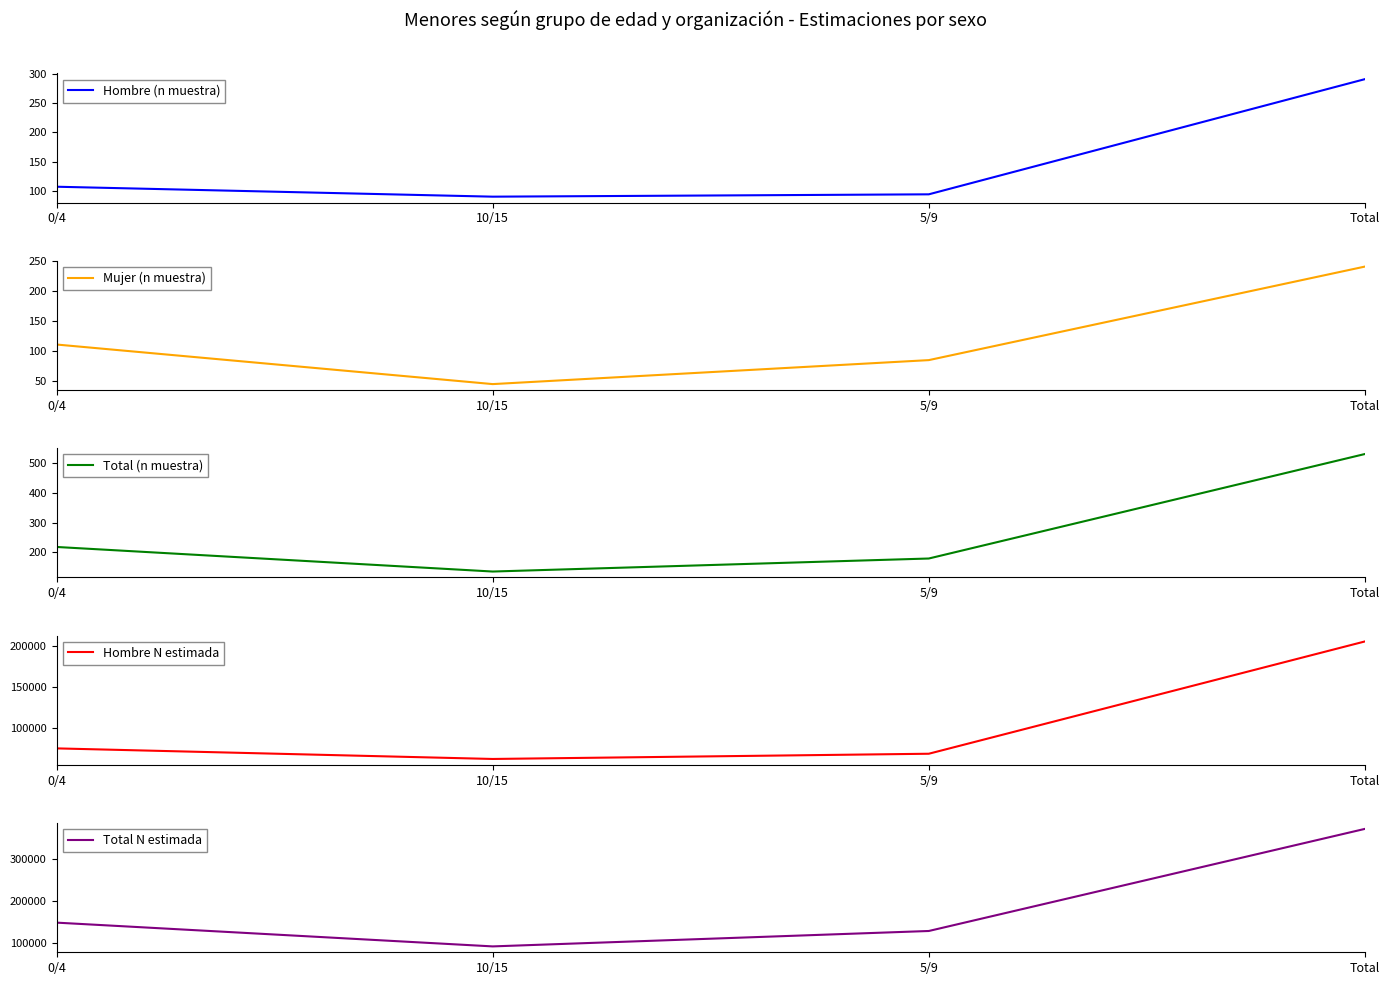

At how many categories does at least one series exceed 122069?

3